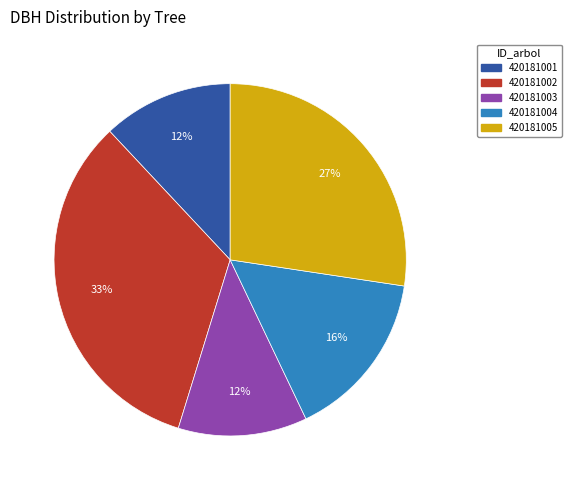

To the nearest percent, what portion does 420181003 represent?

12%